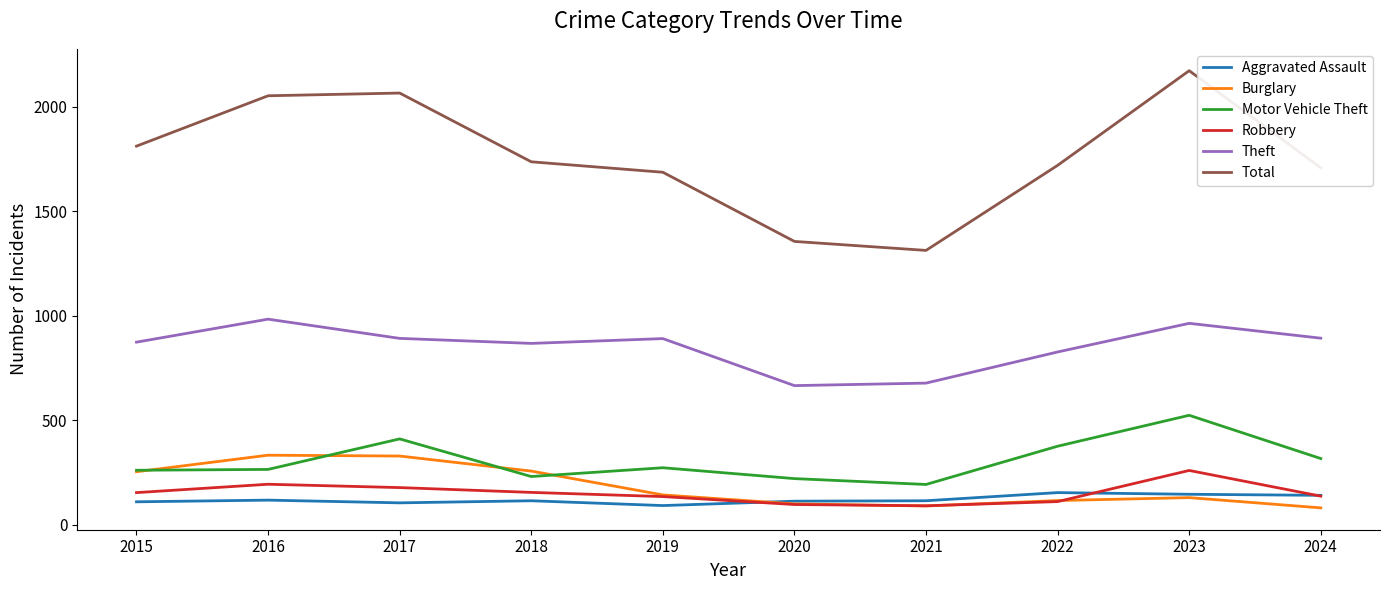

Which category has the highest value across all series?

2023